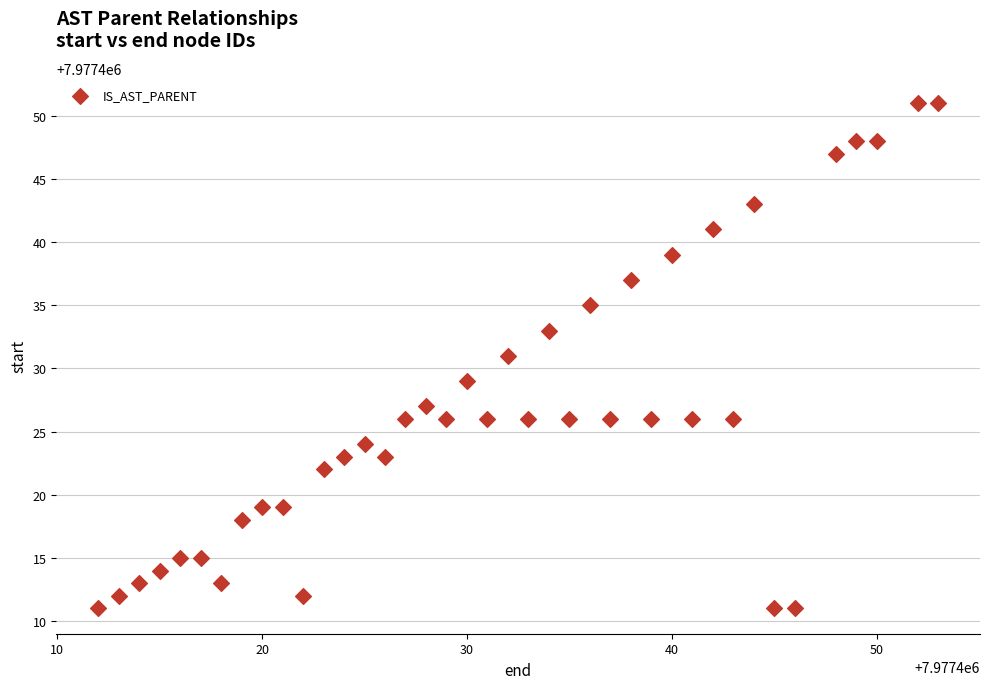

What is the range of X values (max minus min)?

41